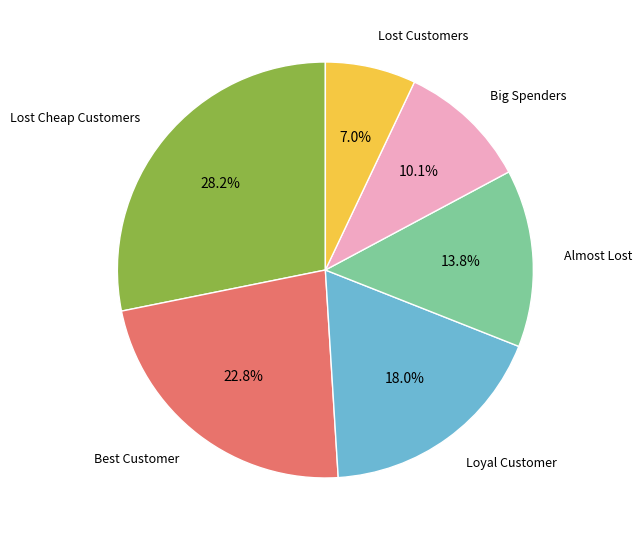

Is there a majority slice in this chart?

No